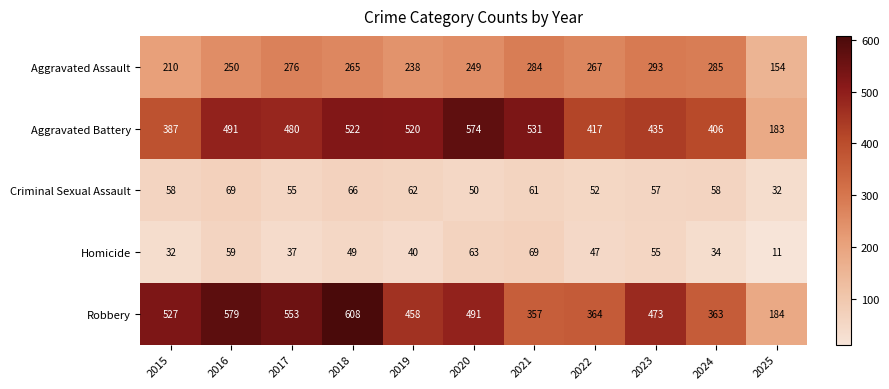

The Criminal Sexual Assault series shows 55 at 2017. True or false?

True